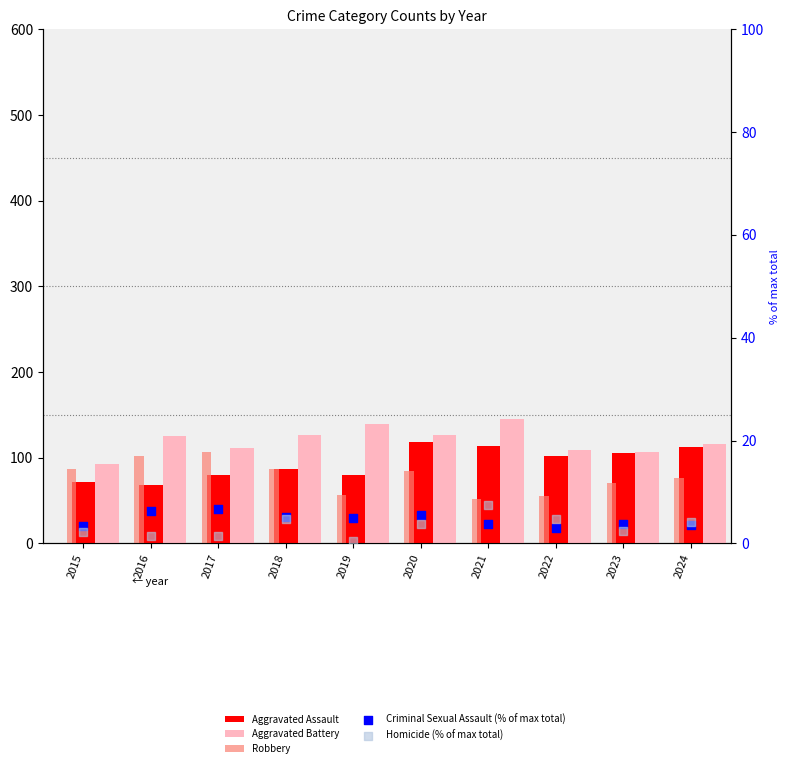

Is the value of Homicide (% of max total) at 2018 greater than the value of Robbery at 2018?

No